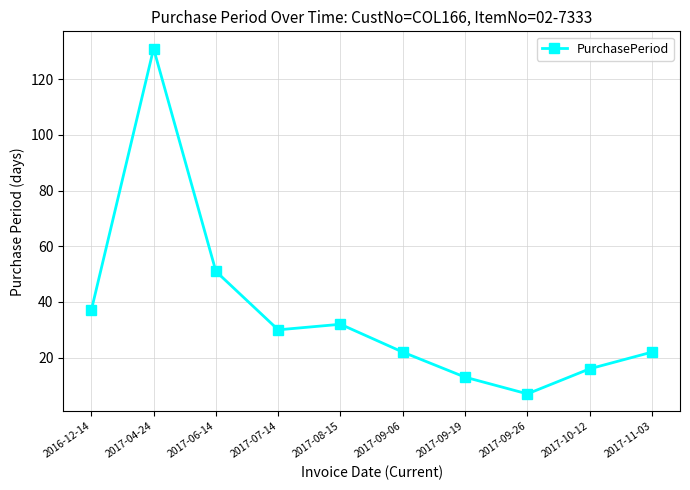

What is the greatest value displayed?

131